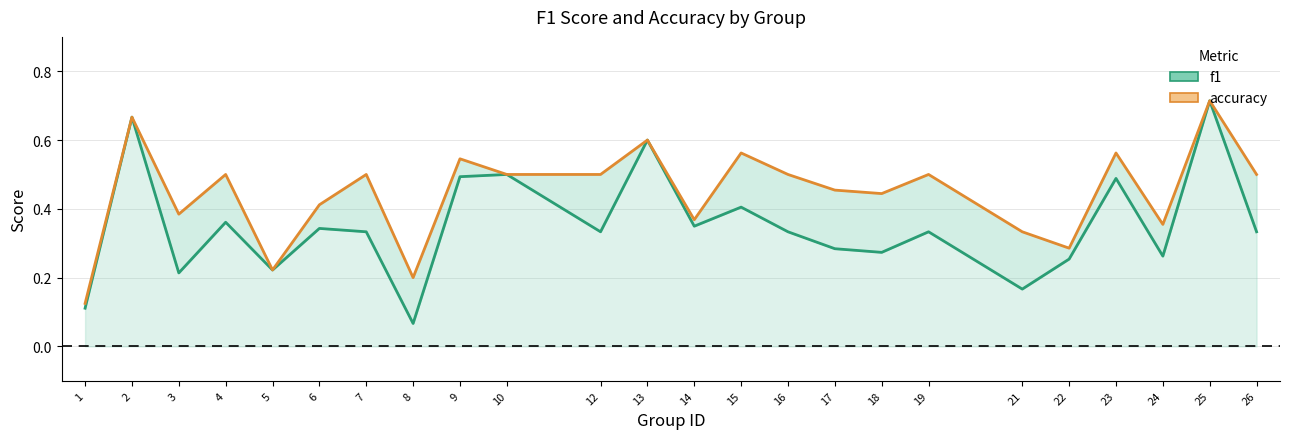

Reading right to left, what are all the values shown in this chart?

f1: 26=0.3	25=0.7	24=0.3	23=0.5	22=0.3	21=0.2	19=0.3	18=0.3	17=0.3	16=0.3	15=0.4	14=0.3	13=0.6	12=0.3	10=0.5	9=0.5	8=0.1	7=0.3	6=0.3	5=0.2	4=0.4	3=0.2	2=0.7	1=0.1
accuracy: 26=0.5	25=0.7	24=0.4	23=0.6	22=0.3	21=0.3	19=0.5	18=0.4	17=0.5	16=0.5	15=0.6	14=0.4	13=0.6	12=0.5	10=0.5	9=0.5	8=0.2	7=0.5	6=0.4	5=0.2	4=0.5	3=0.4	2=0.7	1=0.1